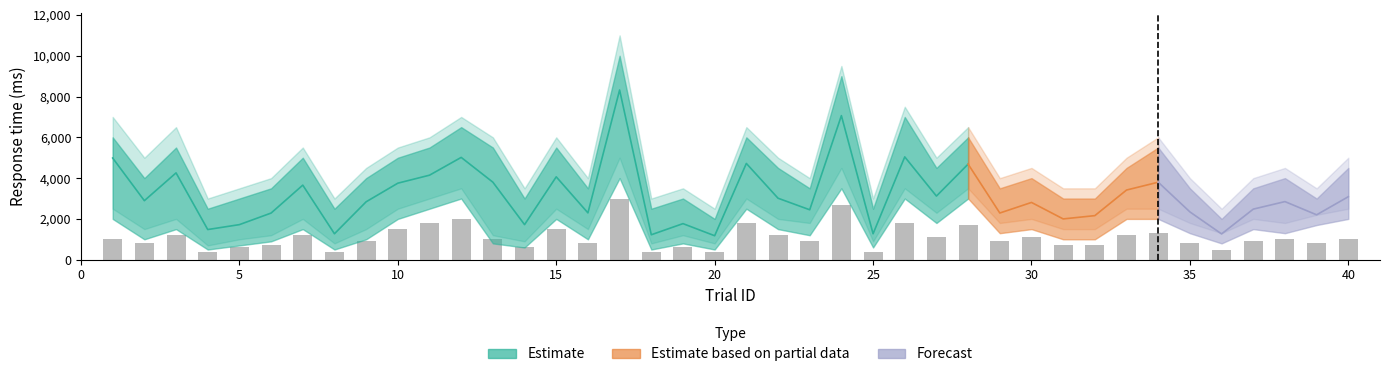

How many data points does each series have?

40